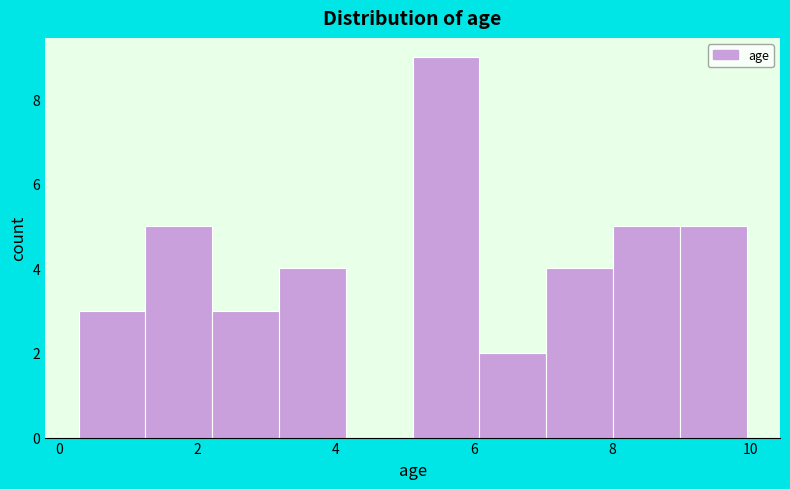

Which range on the x-axis has the tallest bar?

5.2 to 6.0